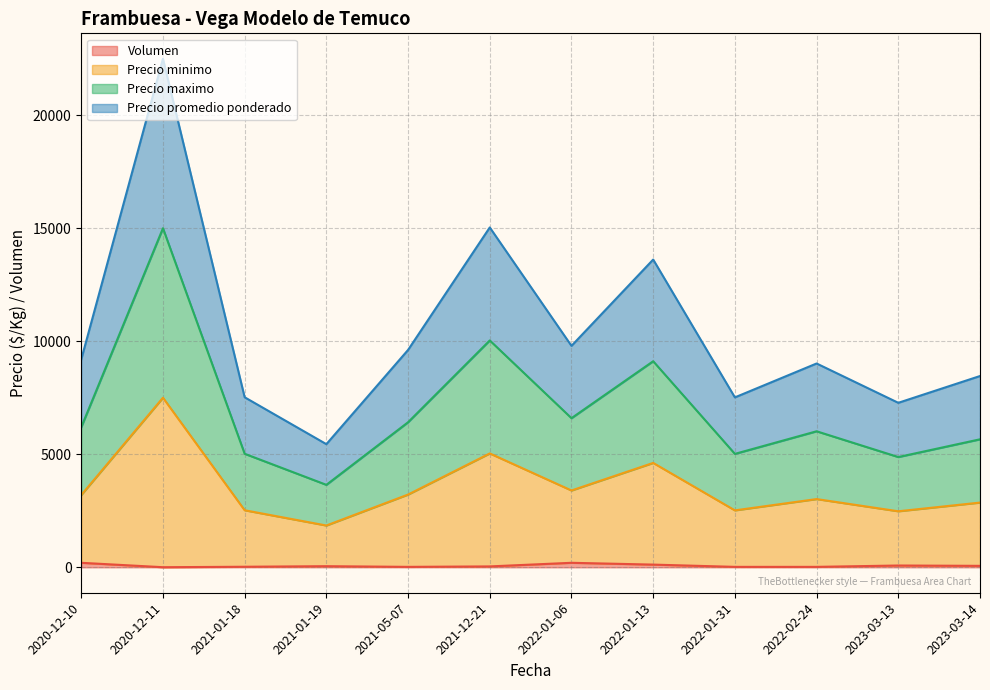

How many lines are shown in the chart?

4